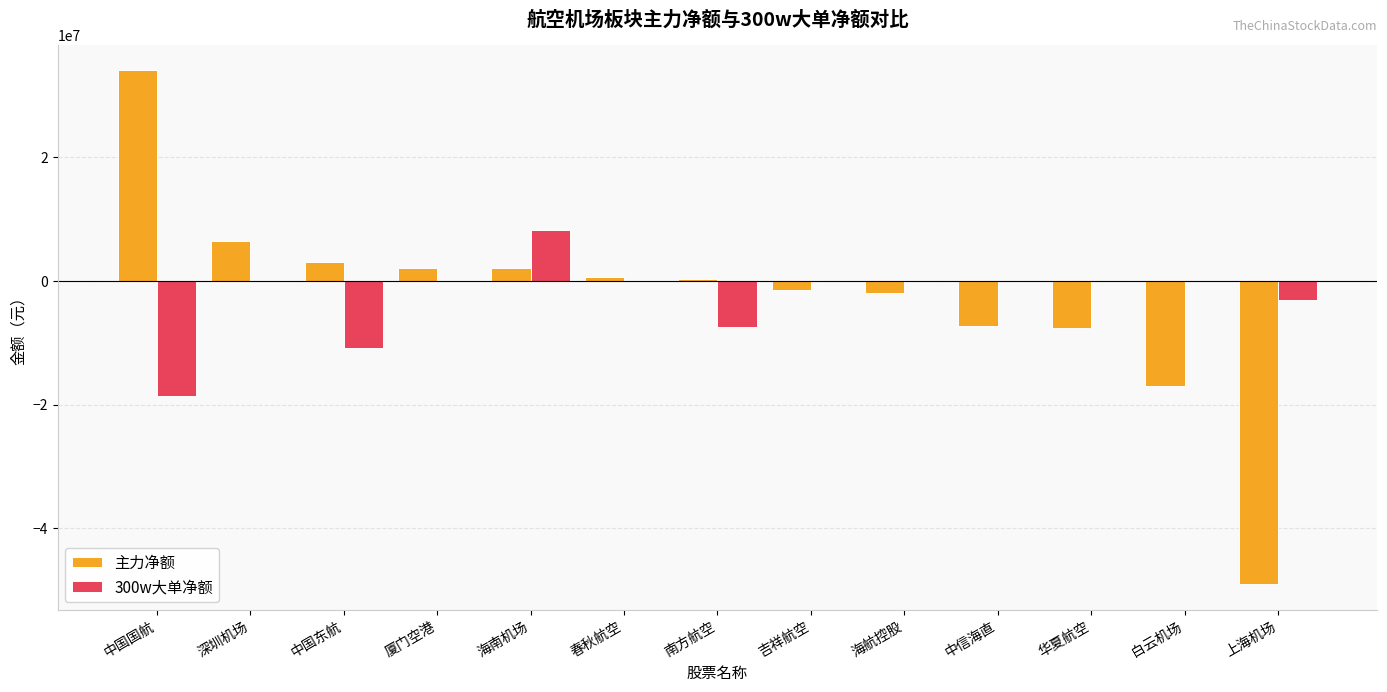

Which series has the widest spread of values?

主力净额